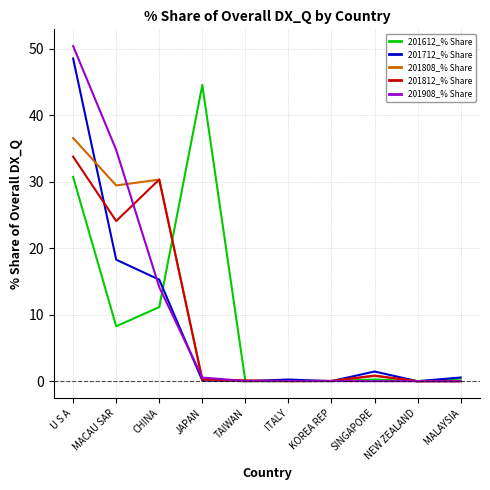

Is it true that 201612_% Share equals 14.8 at CHINA?

False